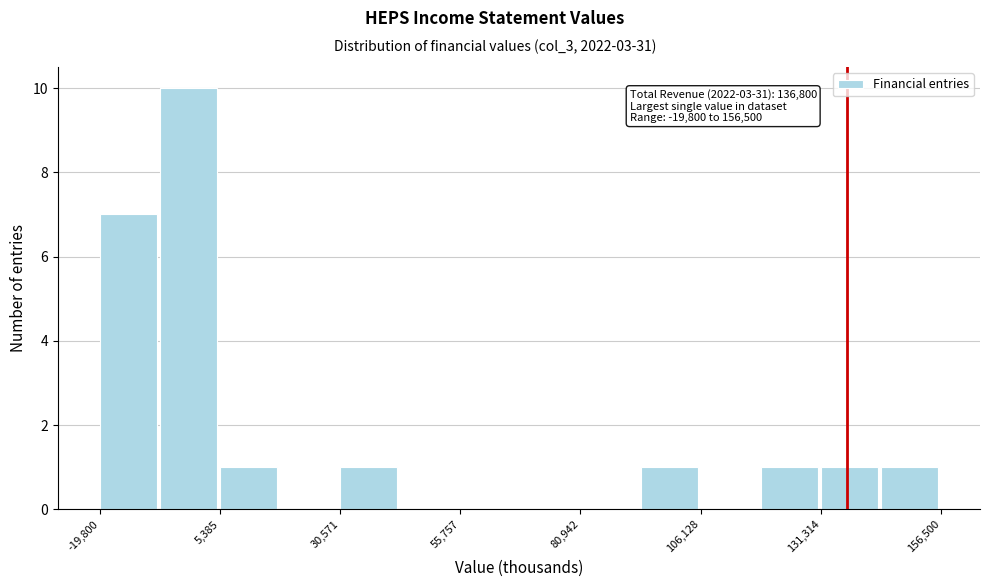

Read against the x-axis, roughly where is the centre of the tallest bar?

0